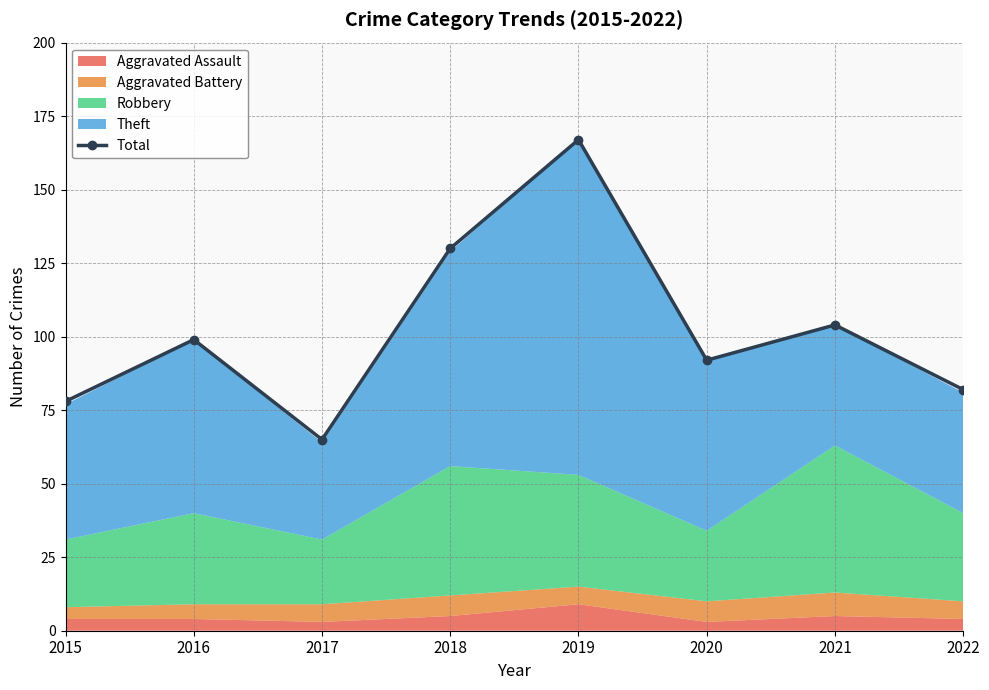

What is the sum of all values?

817